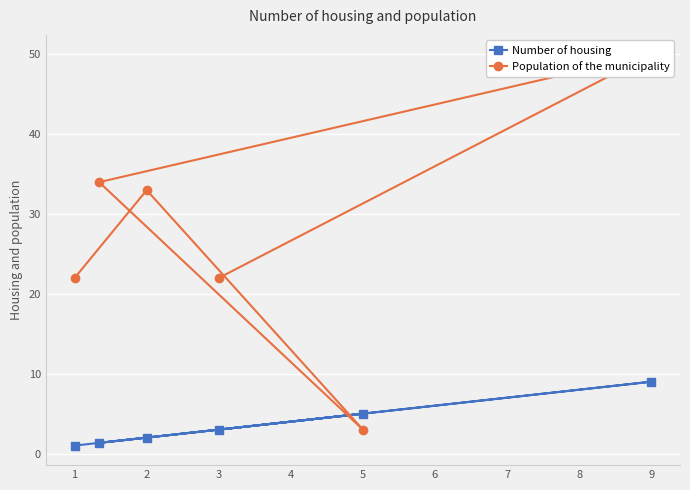

At how many categories does at least one series exceed 8?

5